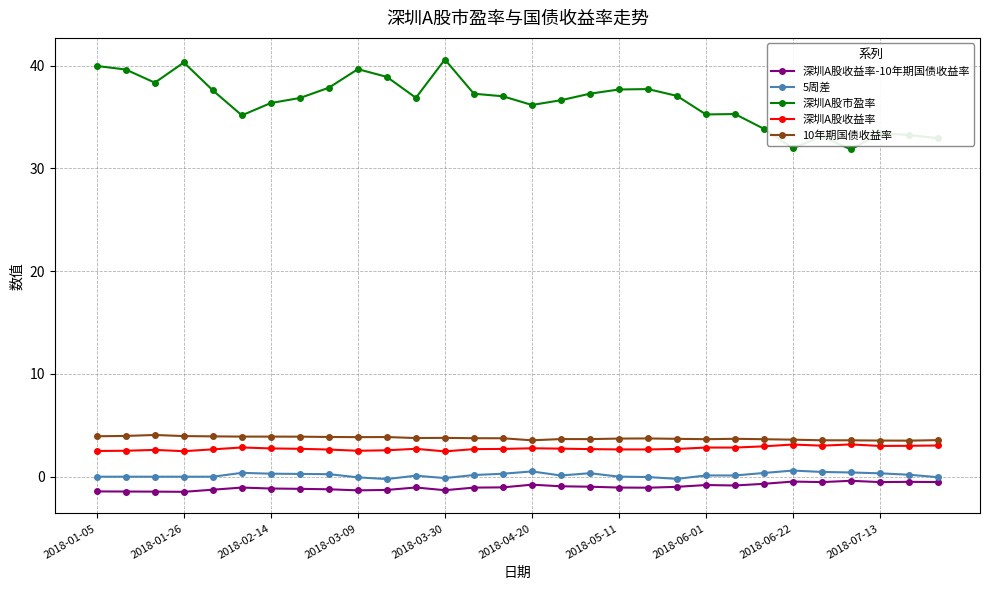

What is the maximum value shown in the chart?

40.6